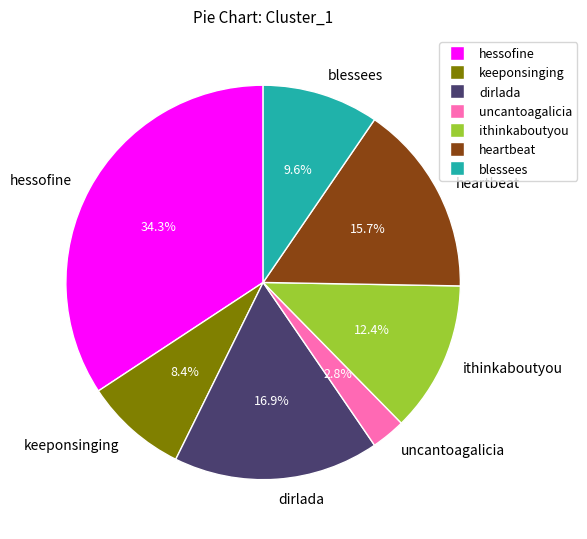

What portion of the pie excludes blessees?

90.4%